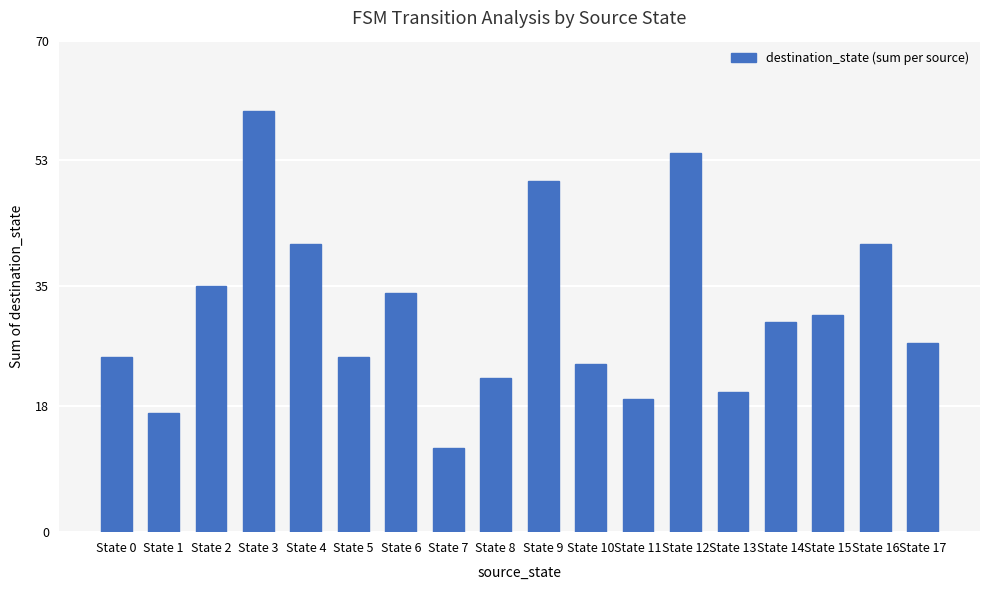

Which label corresponds to the smallest value in the chart?

State 7